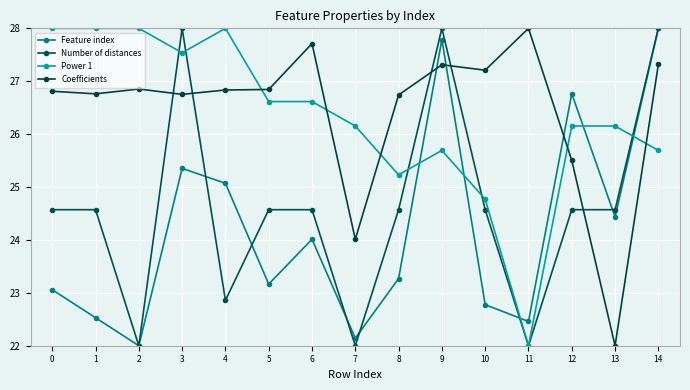

How many values in the Power 1 series are below 26?

5